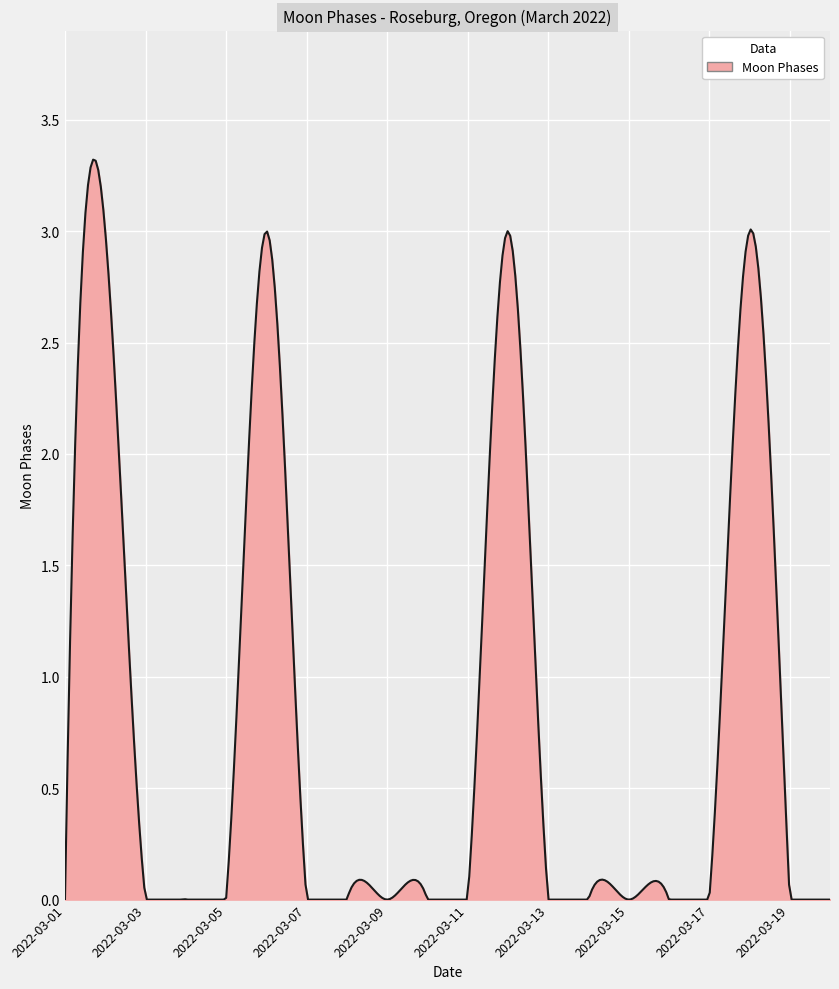

What is the greatest value displayed?

3.3